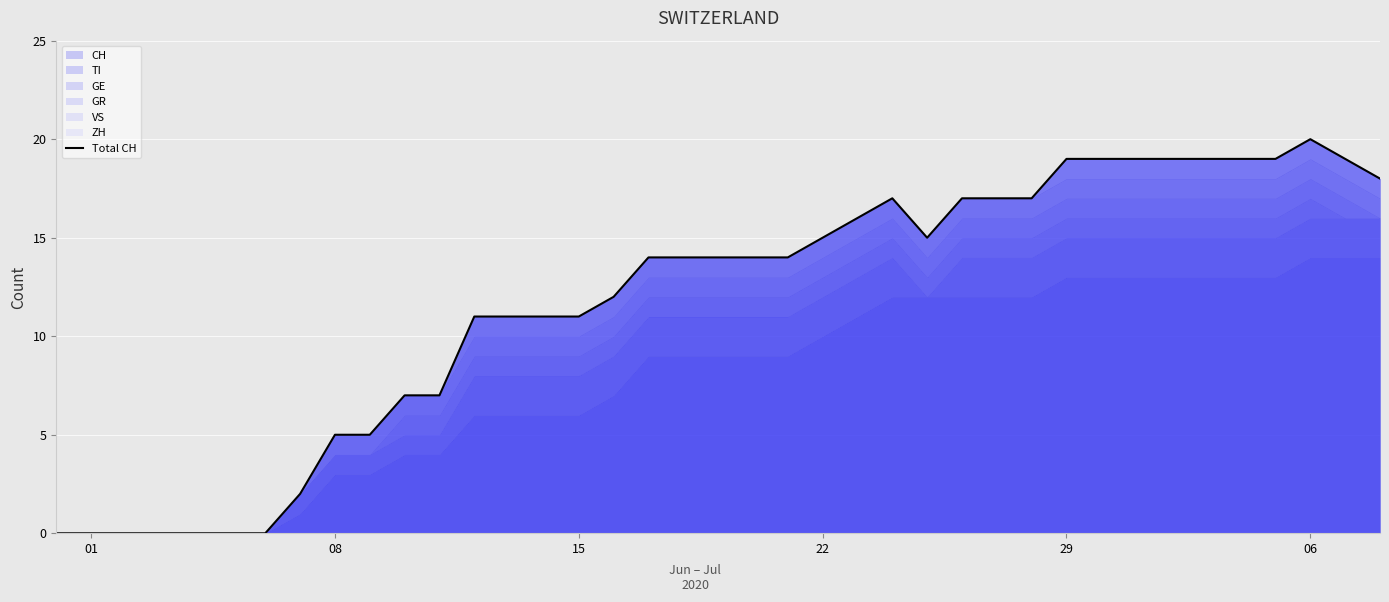

True or false: the data shows 5 at 15.

False